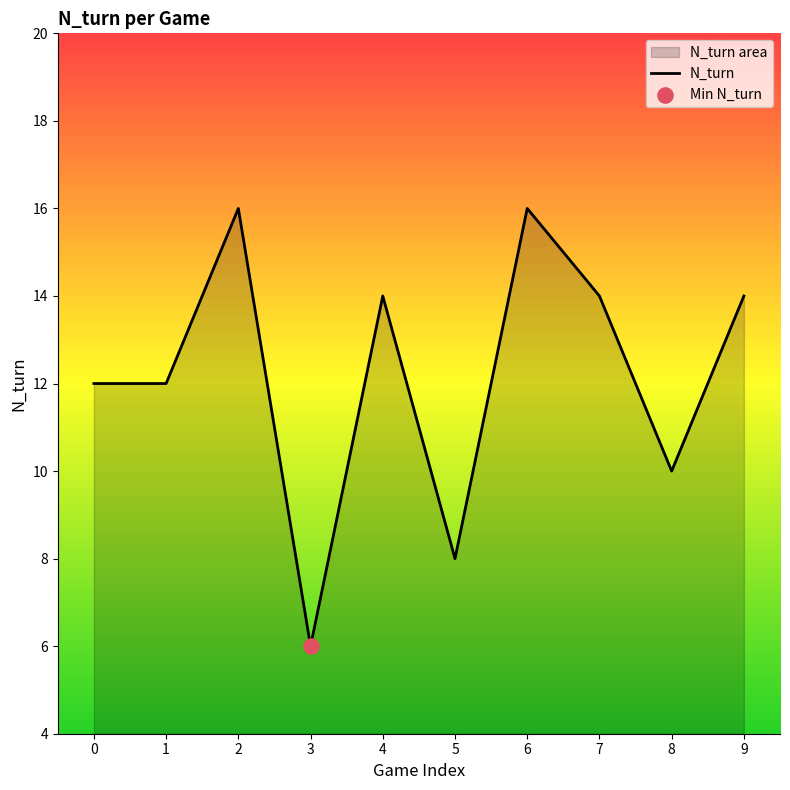

What is the ratio of the value at 2 to the value at 1?

1.3